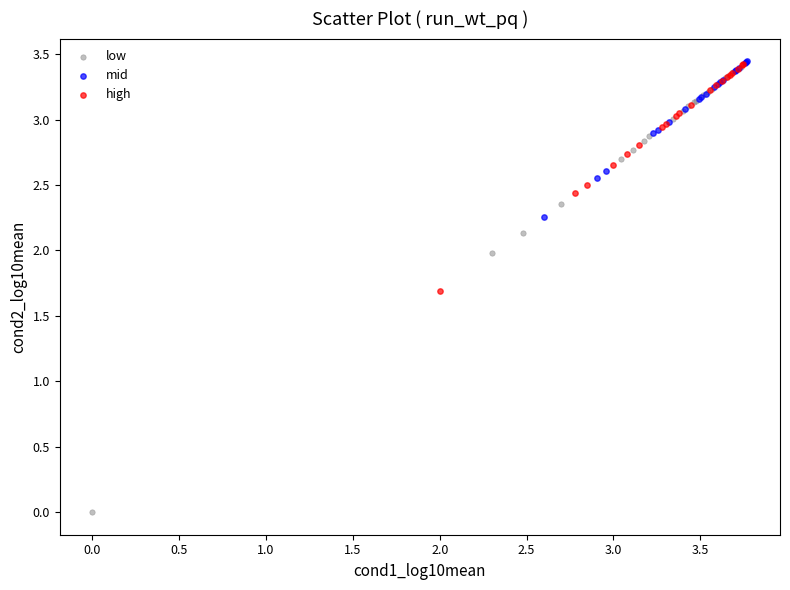

Which series has the largest Y range (max minus min)?

low